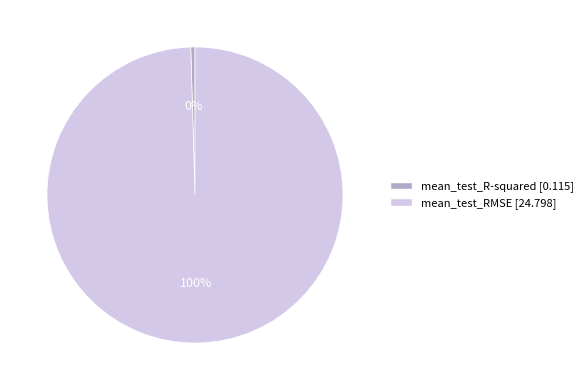

Combined, do mean_test_R-squared and mean_test_RMSE account for over 50%?

Yes